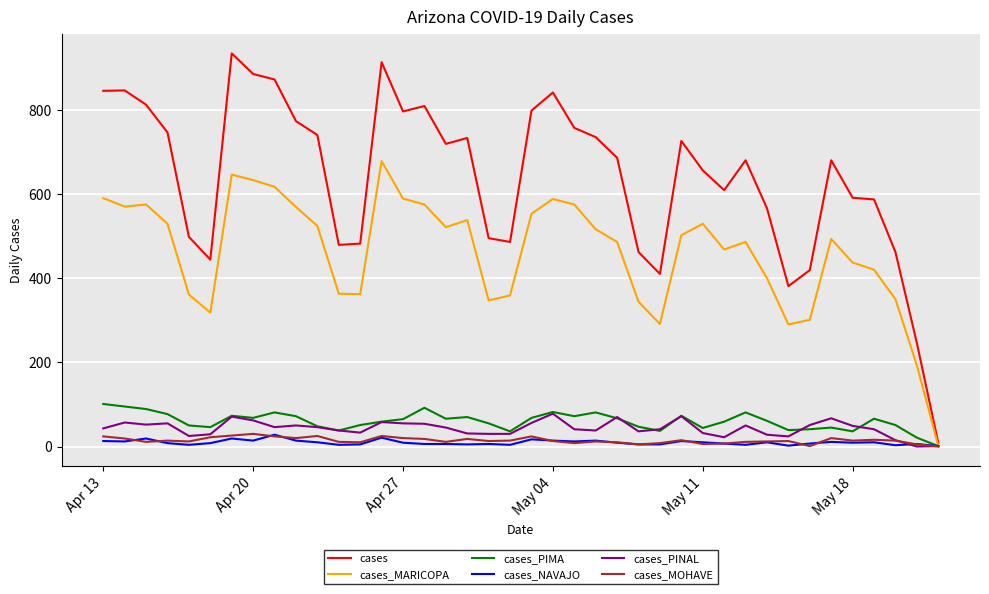

What is the maximum value shown in the chart?

934